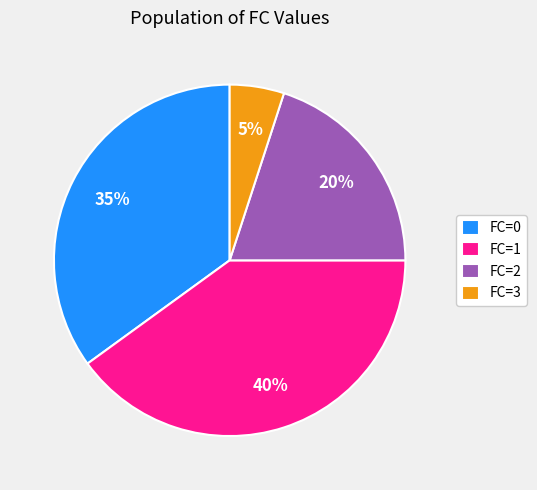

How many slices are in this pie chart?

4